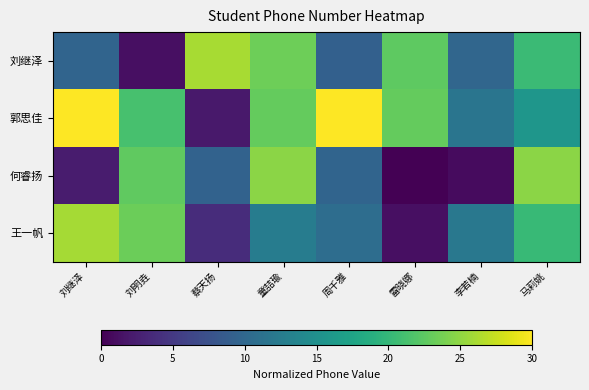

Reading right to left, list all the values displayed in this chart.

刘继泽: 马莉姚=20.4	李若楠=9.9	雷晓娜=22.6	周千雅=9.2	童喆瑜=23.4	蔡天扬=26.1	刘明垚=1.2	刘继泽=9.6
郭思佳: 马莉姚=15.8	李若楠=11.6	雷晓娜=23.0	周千雅=30.0	童喆瑜=22.9	蔡天扬=2.0	刘明垚=21.2	刘继泽=29.9
何睿扬: 马莉姚=24.8	李若楠=0.9	雷晓娜=0.0	周千雅=9.6	童喆瑜=24.7	蔡天扬=9.4	刘明垚=22.7	刘继泽=2.3
王一帆: 马莉姚=20.2	李若楠=12.1	雷晓娜=1.2	周千雅=10.8	童喆瑜=12.7	蔡天扬=3.8	刘明垚=23.2	刘继泽=26.0